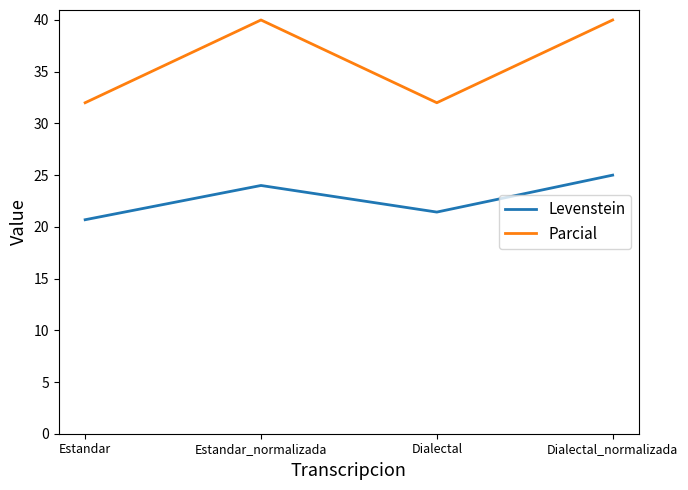

What are all the series names shown in the legend?

Levenstein, Parcial